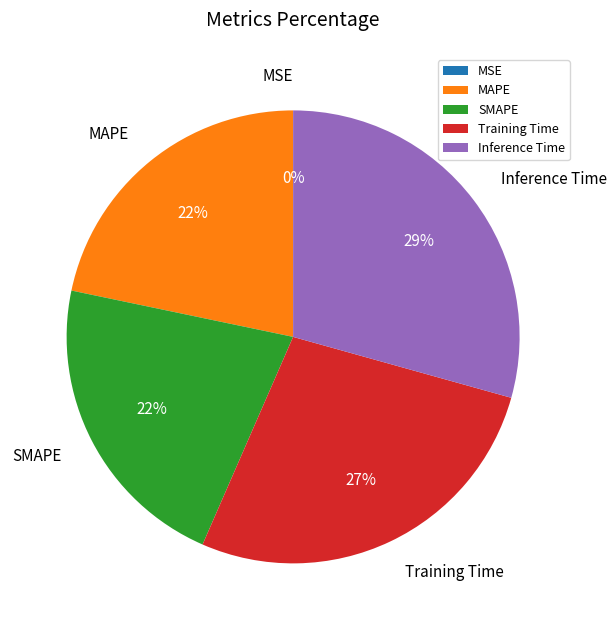

To the nearest percent, what portion does MAPE represent?

22%